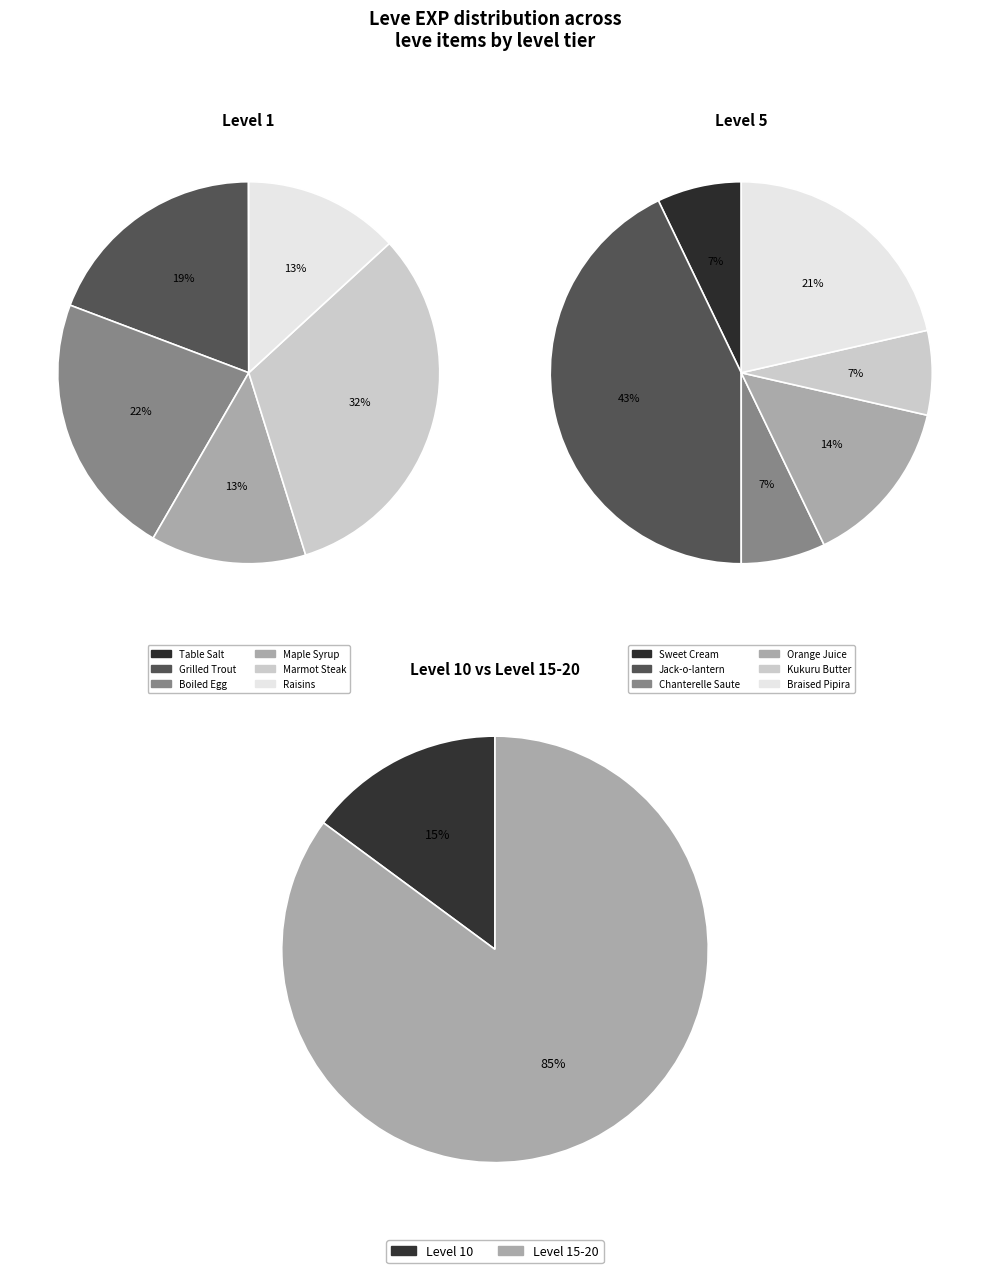

Is it true that Mole Loaf is 1% of the pie?

False